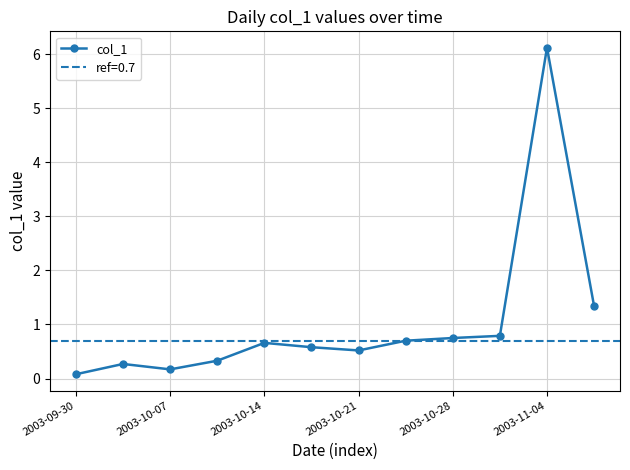

What is the highest value of the col_1 series?

6.1